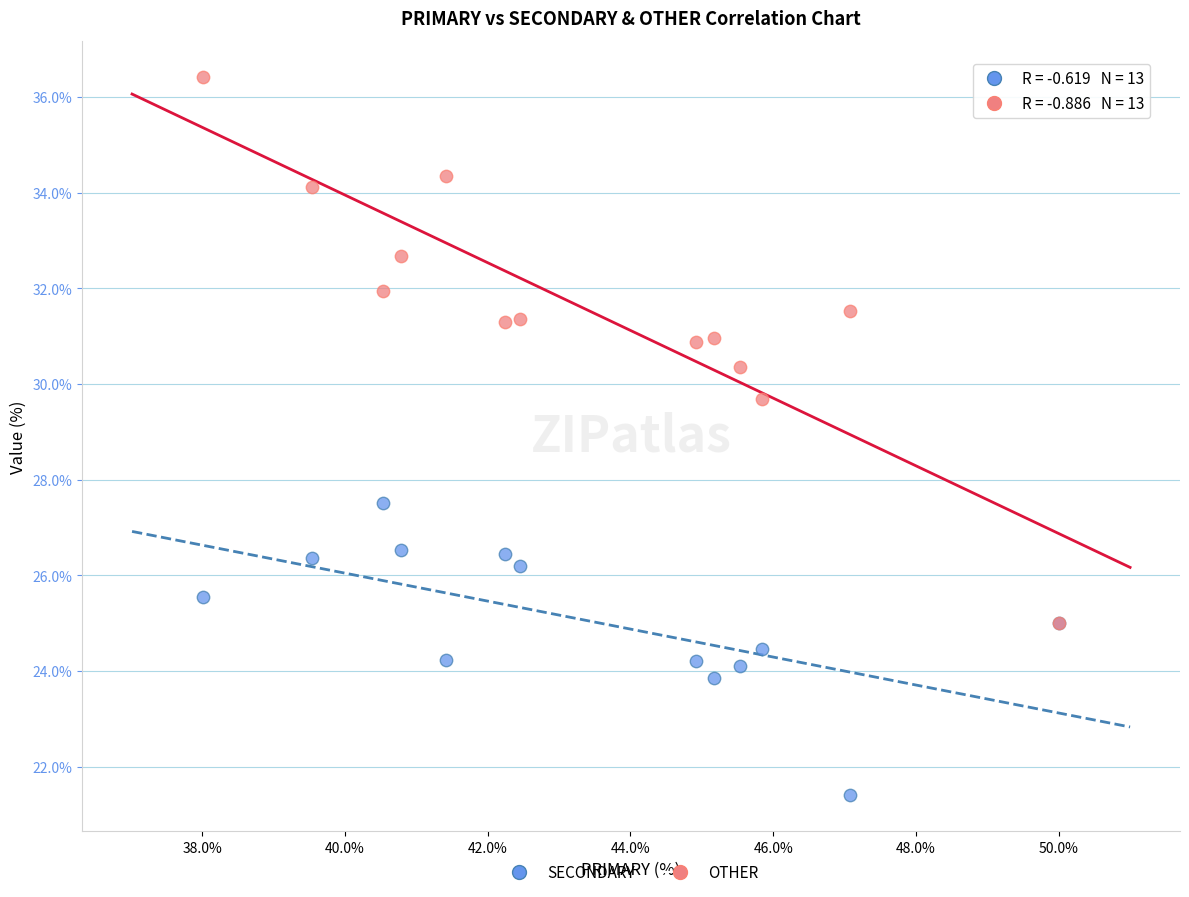

Which series reaches the maximum Y coordinate?

OTHER